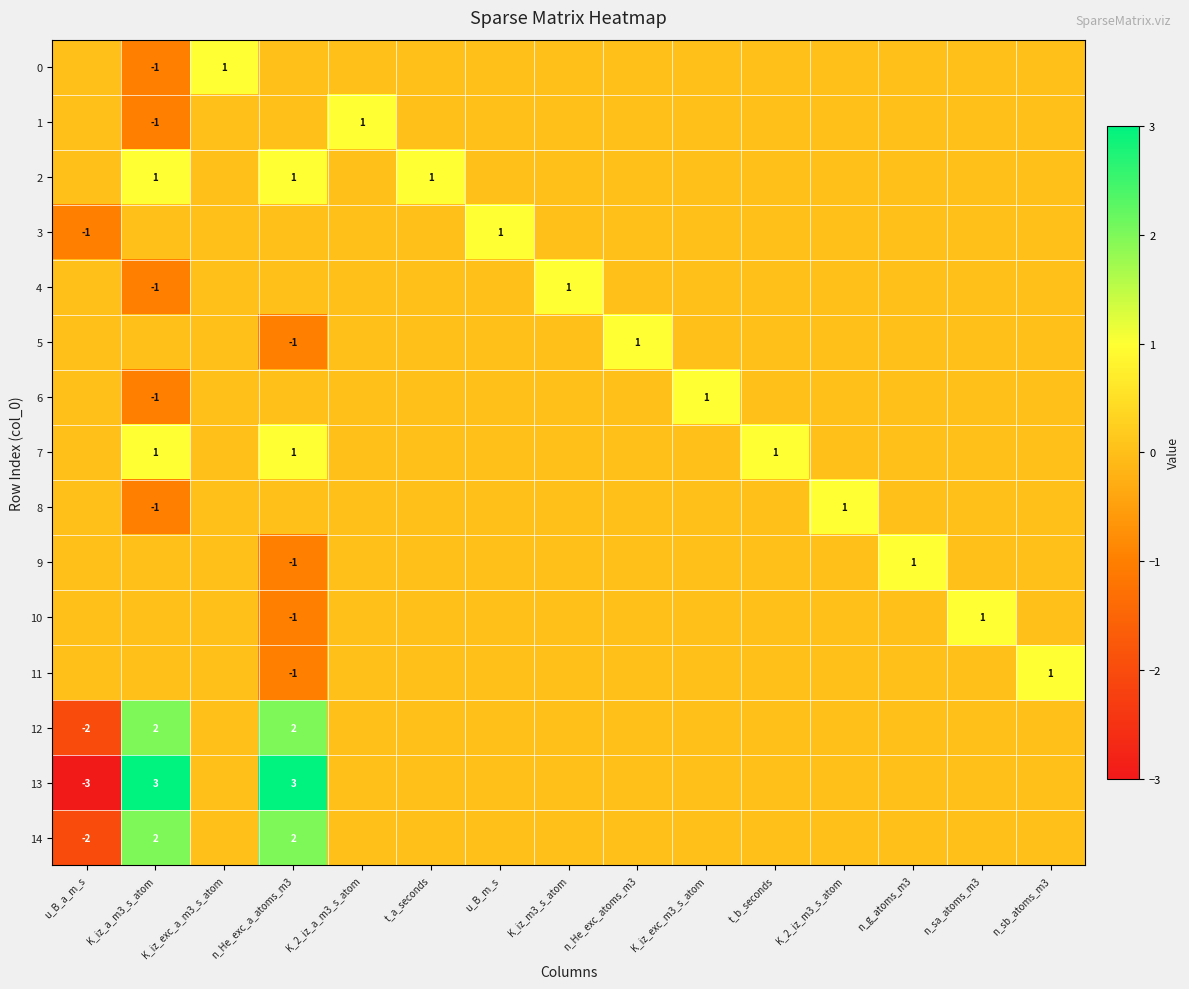

Count the 9 values in the range 0 to 1.

14